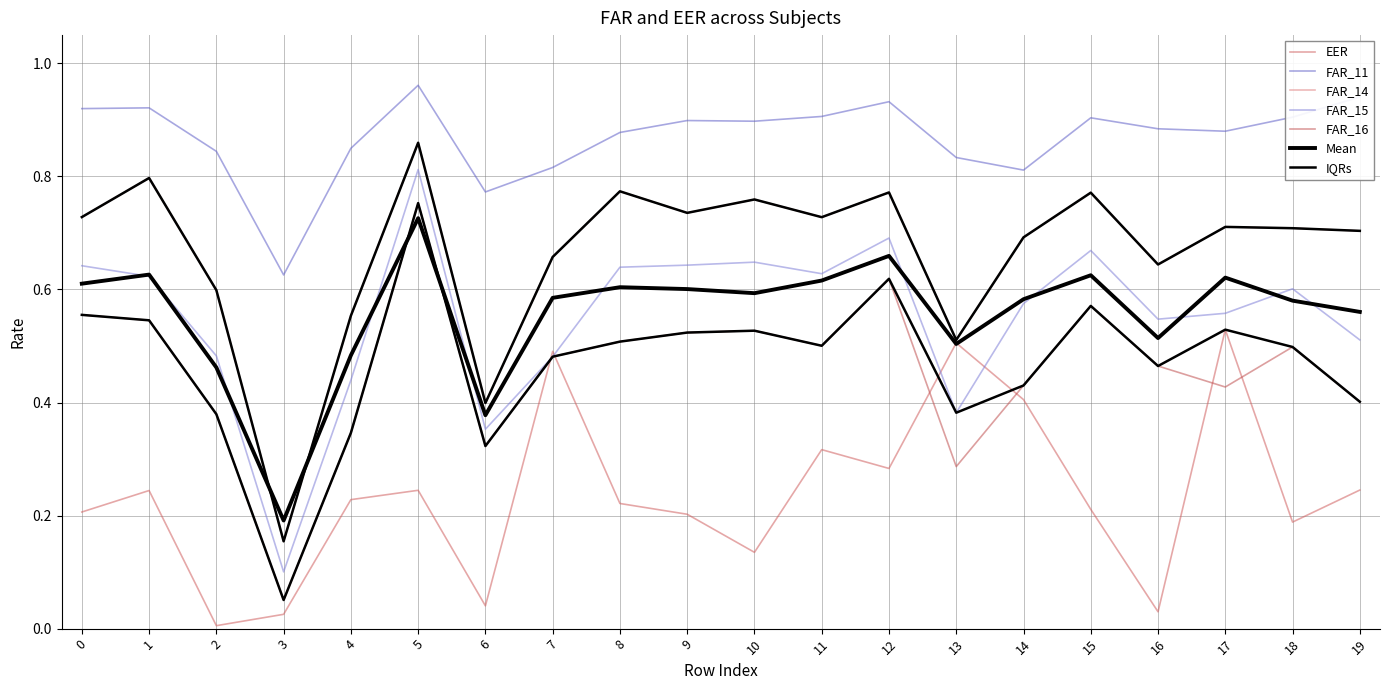

How many lines are shown in the chart?

7